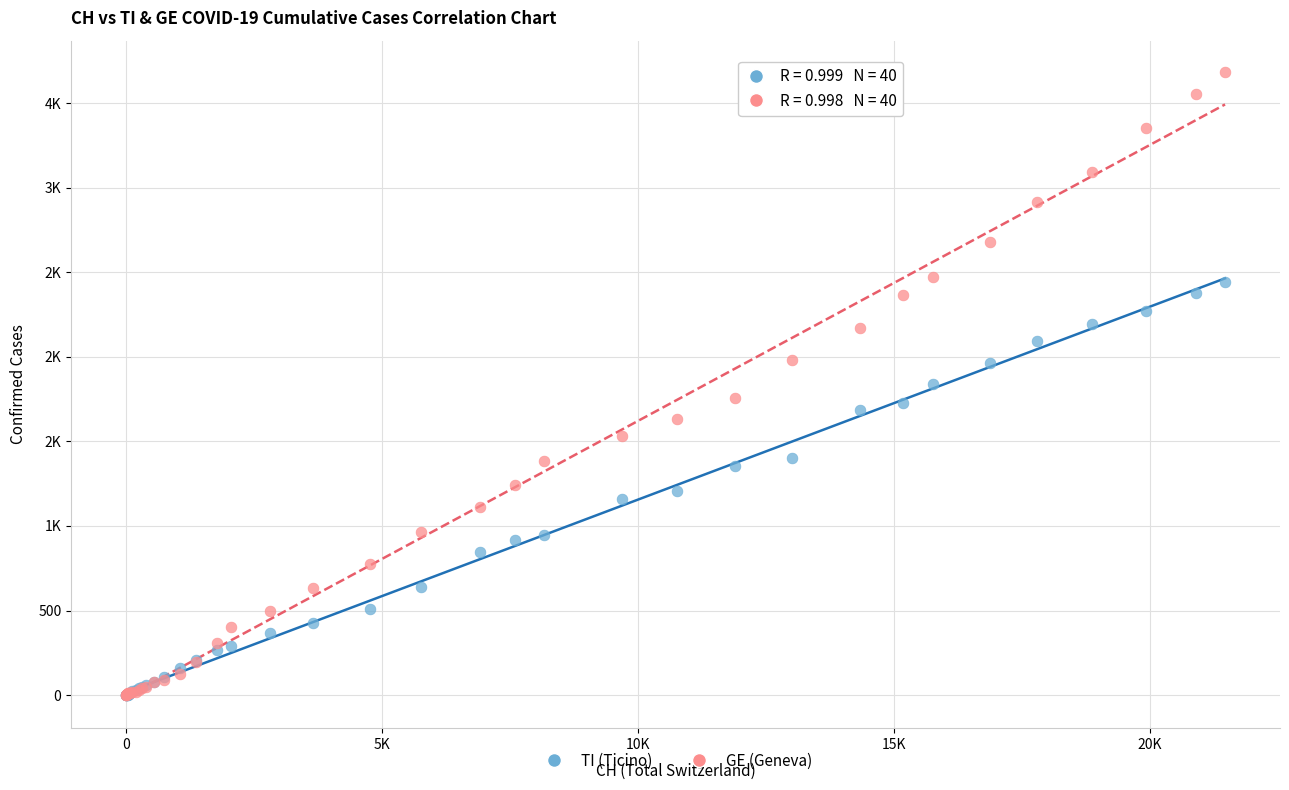

What are all the series names shown in the legend?

TI (Ticino), GE (Geneva)